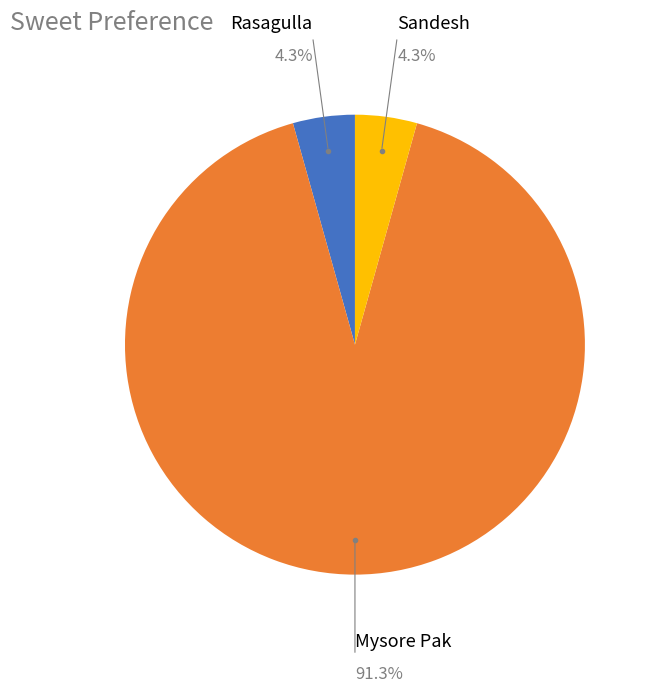

Rank the categories by value from highest to lowest.

Mysore Pak, Rasagulla, Sandesh